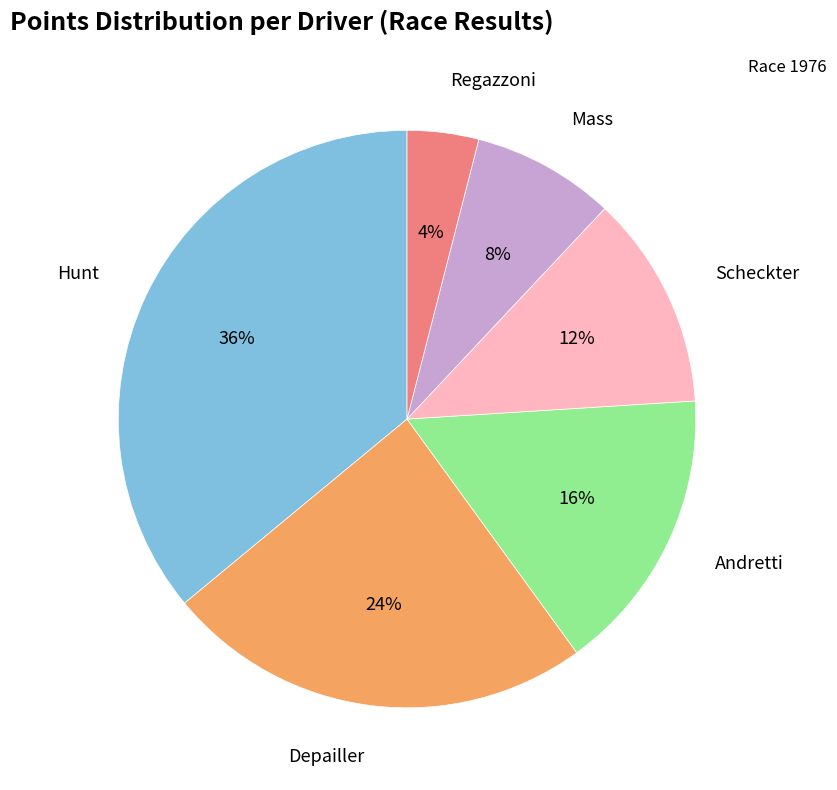

To the nearest percent, what is the average slice percentage?

17%